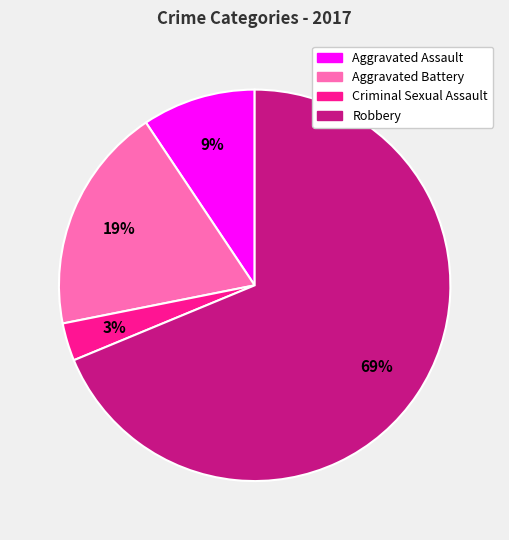

What is the majority slice?

Robbery